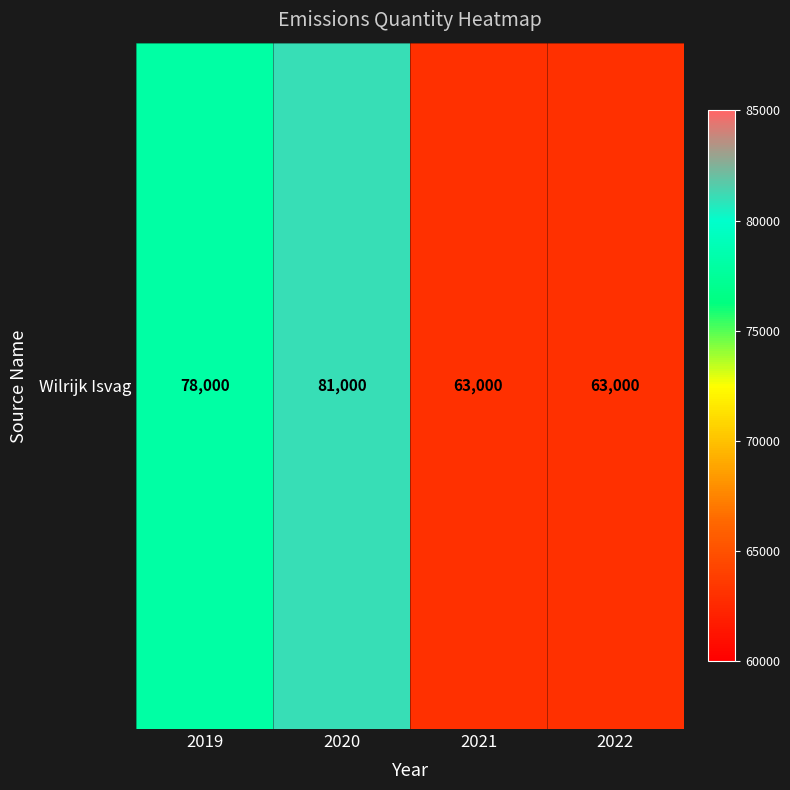

List the labels in order of value, smallest first.

2021, 2022, 2019, 2020